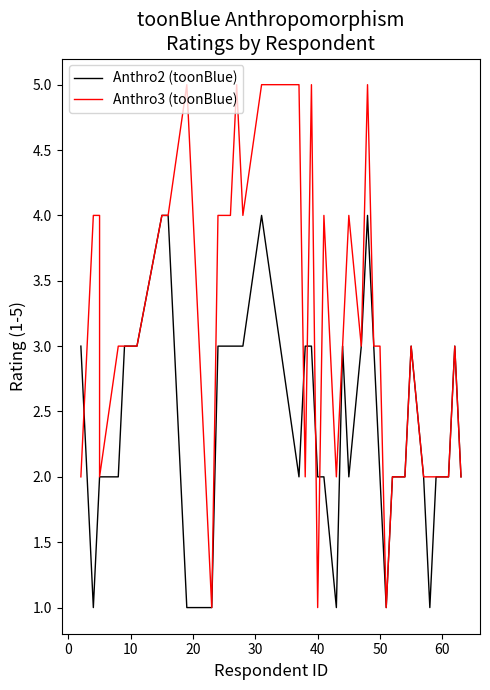

How many distinct data groups are displayed?

2